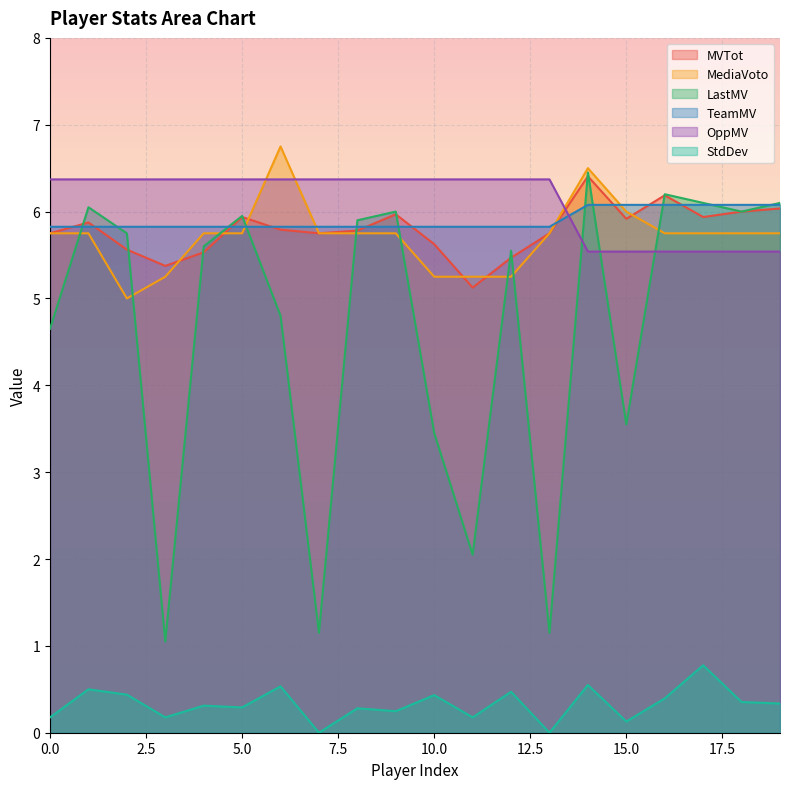

What is the sum of the LastMV values at 7 and 10?

4.6